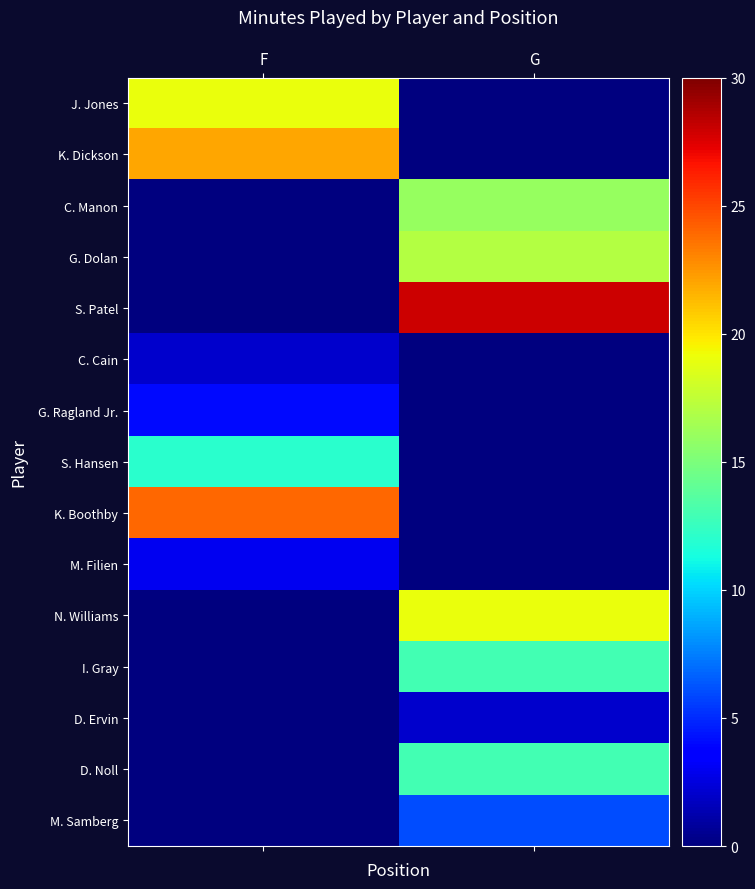

What is the maximum value shown in the chart?

28